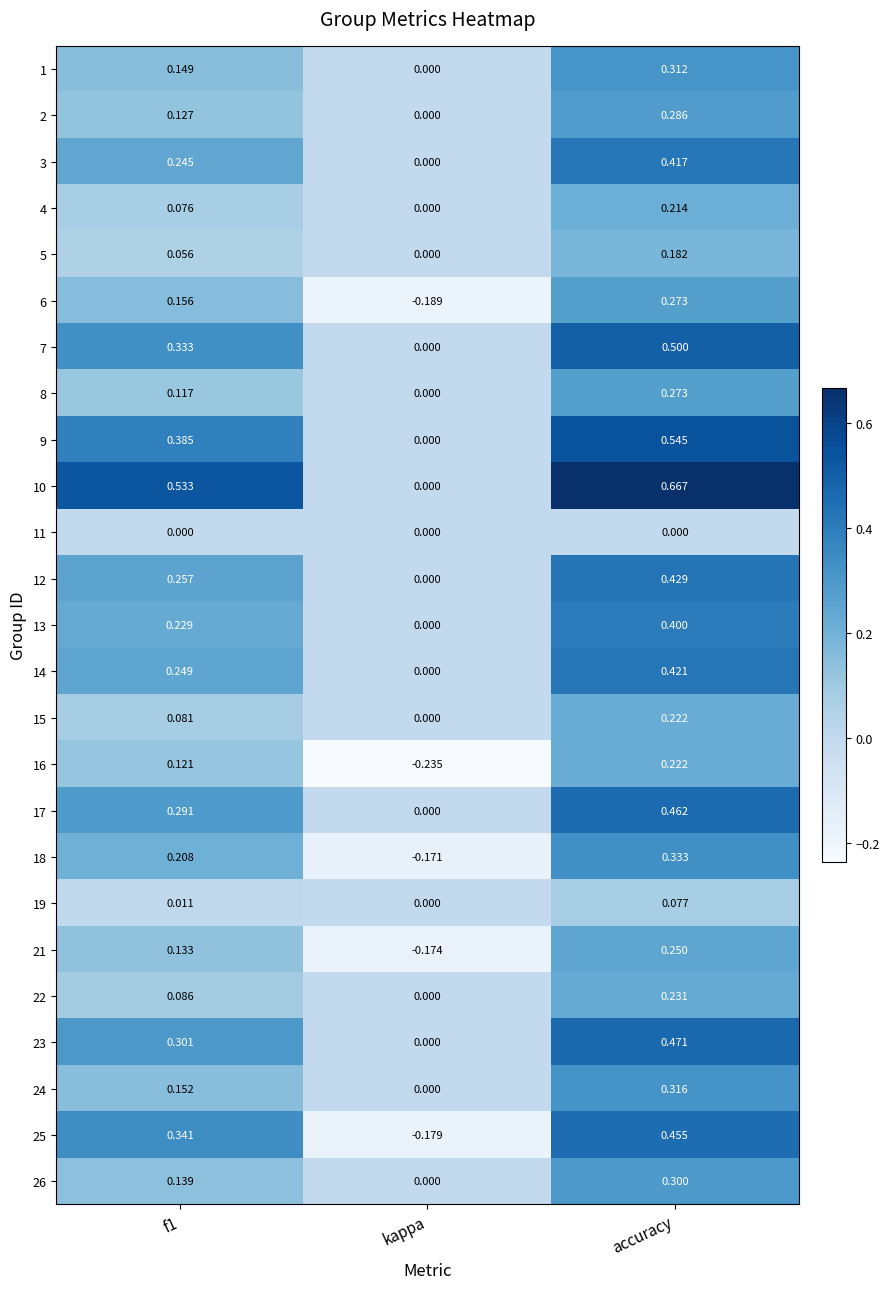

Which category has the lowest value across all series?

kappa